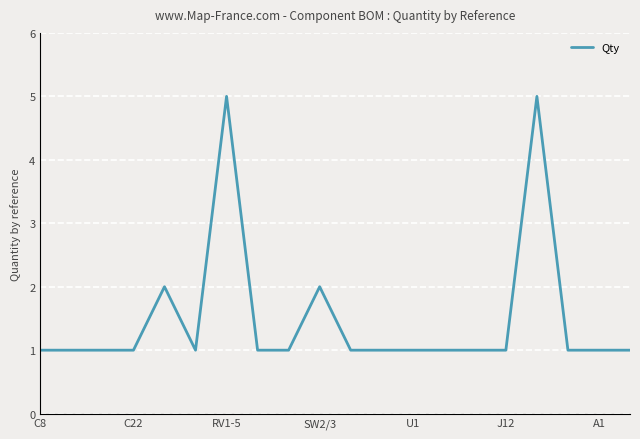

What is the maximum value shown in the chart?

5